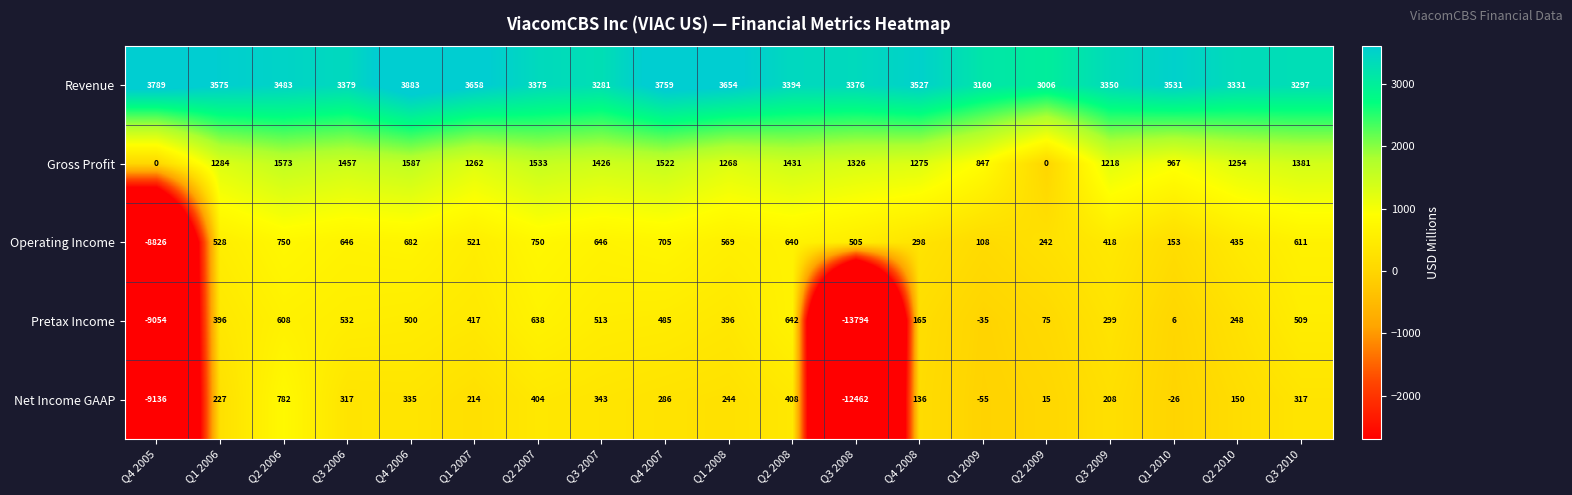

List the labels in order of Revenue value, largest first.

Q4 2006, Q4 2005, Q4 2007, Q1 2007, Q1 2008, Q1 2006, Q1 2010, Q4 2008, Q2 2006, Q2 2008, Q3 2006, Q3 2008, Q2 2007, Q3 2009, Q2 2010, Q3 2010, Q3 2007, Q1 2009, Q2 2009